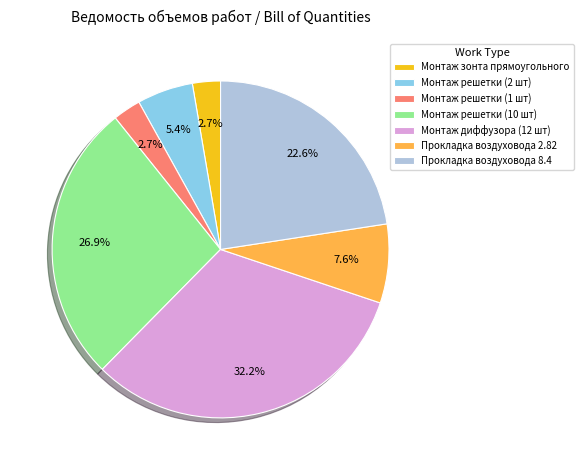

To the nearest percent, what portion does Прокладка воздуховода 8.4 represent?

23%